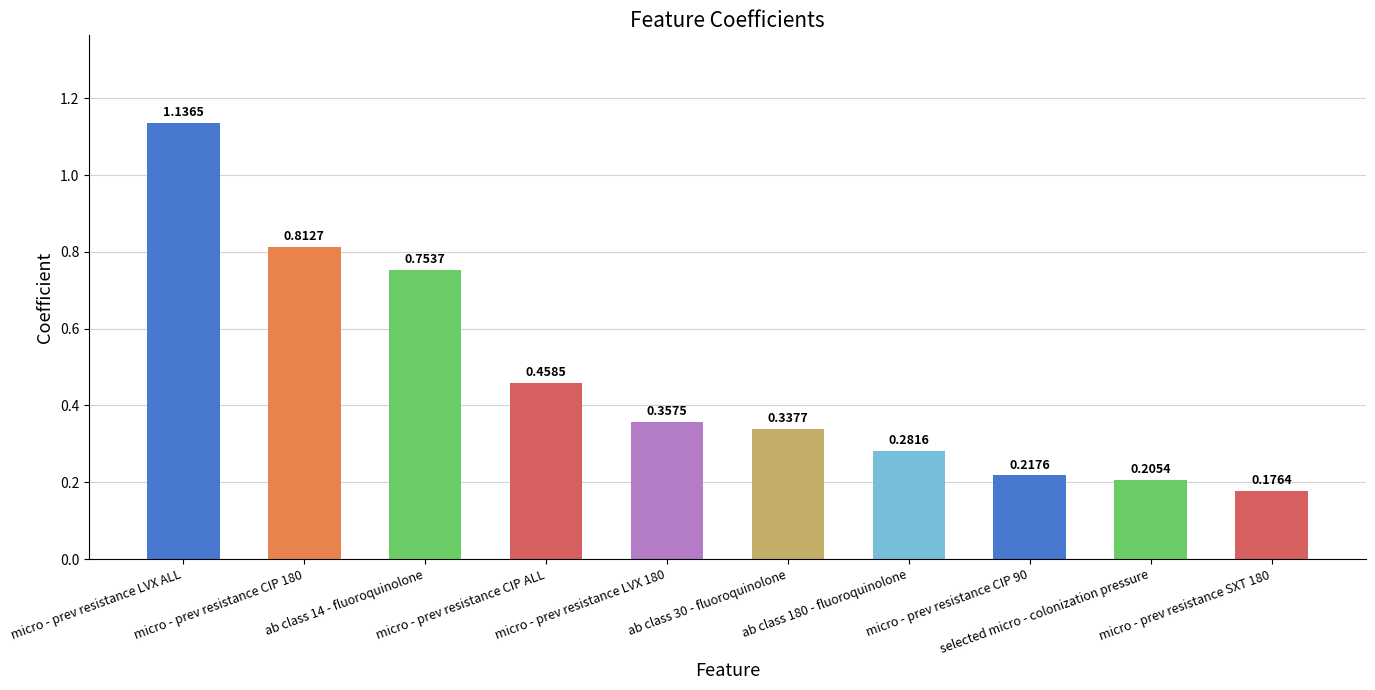

At which category does the chart reach its peak across all series?

micro - prev resistance LVX ALL